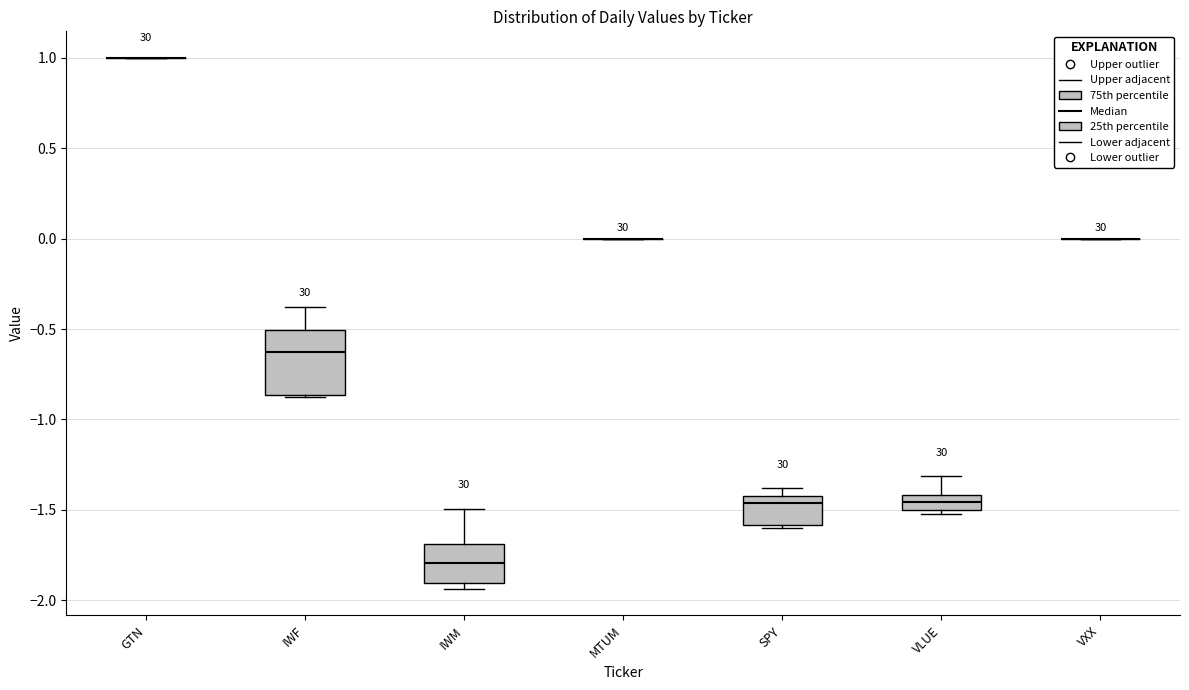

Reading left to right, transcribe this box plot: for each box, give where its median line is, the range the box spans, and where its two whiskers end, as read against the y-axis. The values are not printed on the chart, so give them approximately, as read against the axis.

GTN: box collapsed to a line at 1.00, whiskers 1.00 to 1.00
IWF: median -0.65, box -0.85 to -0.50, whiskers -0.90 to -0.40
IWM: median -1.80, box -1.90 to -1.70, whiskers -1.95 to -1.50
MTUM: box collapsed to a line at 0.00, whiskers 0.00 to 0.00
SPY: median -1.45, box -1.60 to -1.40, whiskers -1.60 (just below the box's lower edge) to -1.40 (just above the box's upper edge)
VLUE: median -1.45, box -1.50 to -1.40, whiskers -1.50 (just below the box's lower edge) to -1.30
VXX: box collapsed to a line at 0.00, whiskers 0.00 to 0.00